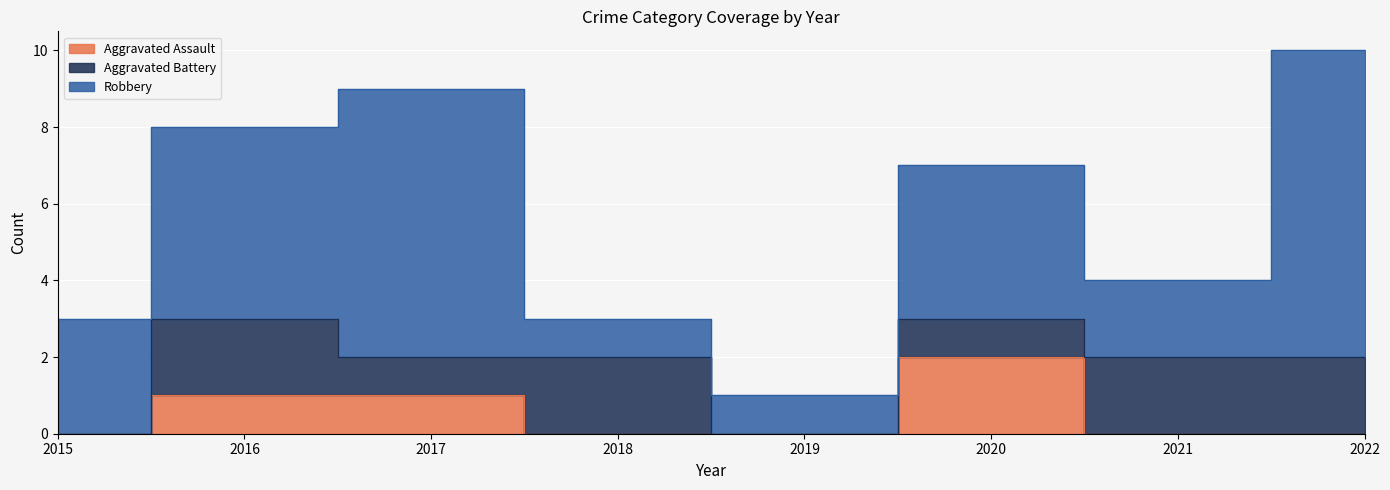

What is the value of the Aggravated Battery point at the 8th from the left?

2